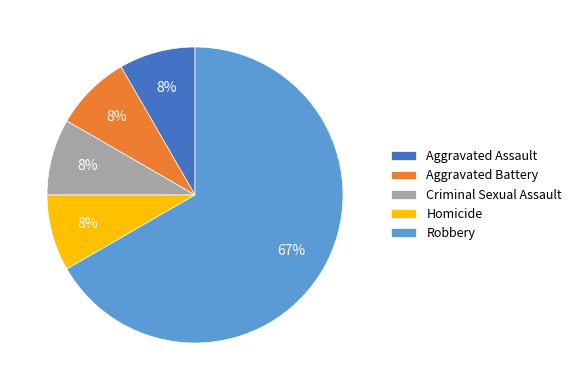

True or false: Criminal Sexual Assault accounts for 1% of the total.

False